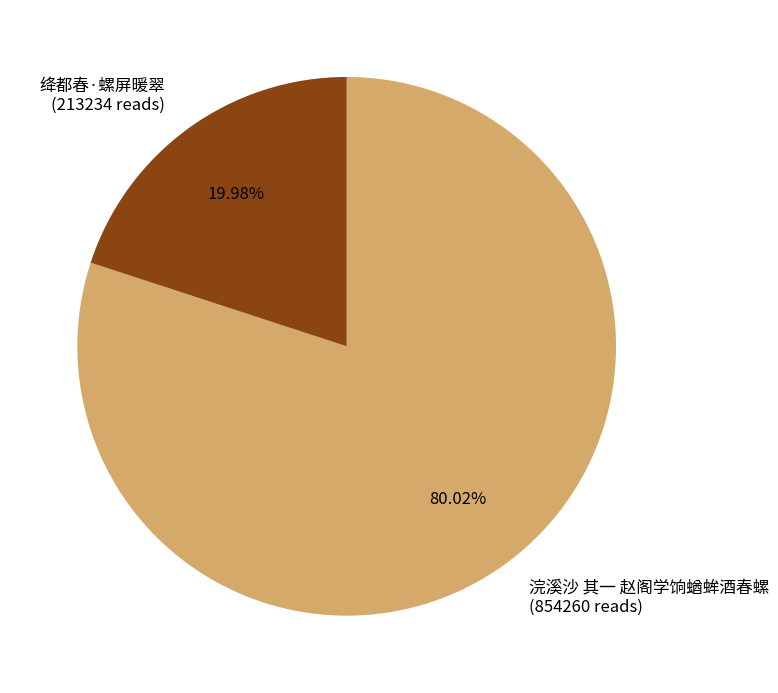

Between 浣溪沙 其一 赵阁学饷蝤蛑酒春螺 and 绛都春·螺屏暖翠, which is larger?

浣溪沙 其一 赵阁学饷蝤蛑酒春螺